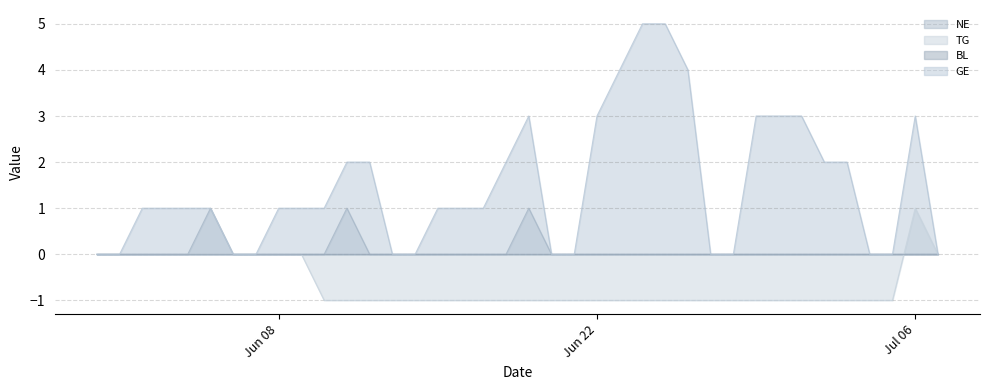

Which series has the largest total across all categories?

GE